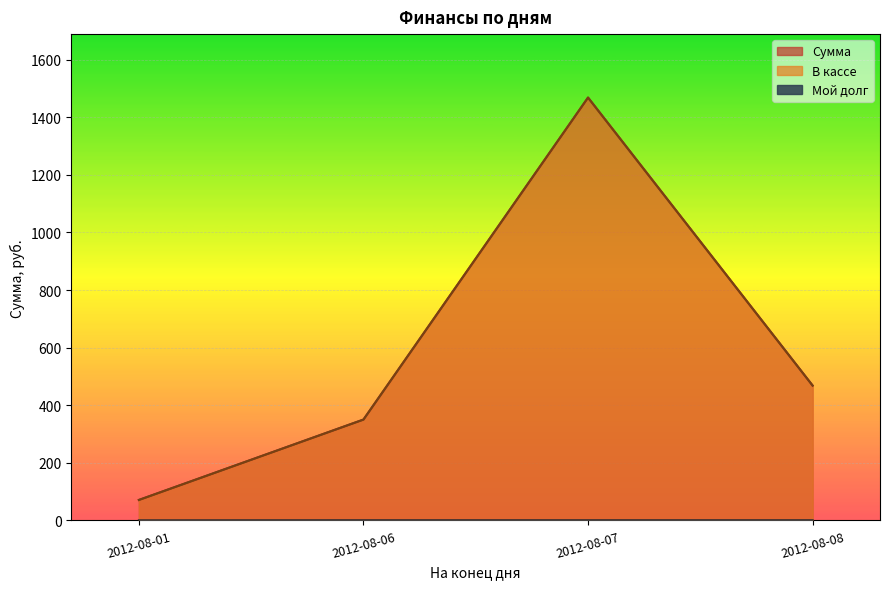

How many series are shown in this chart?

3